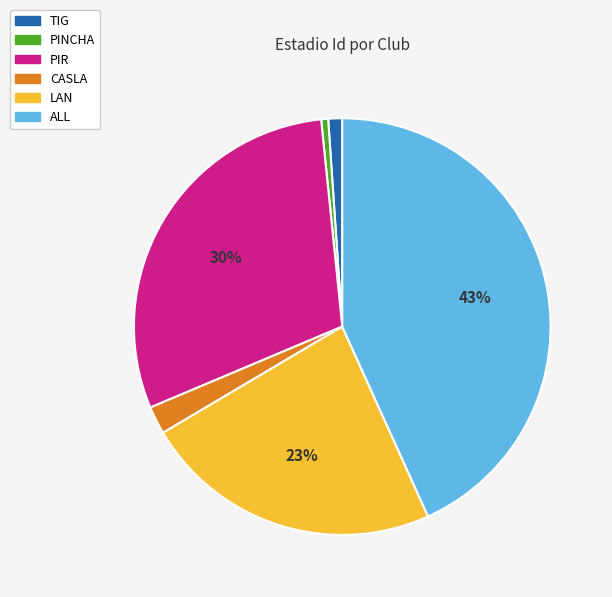

To the nearest percent, what portion does PIR represent?

30%